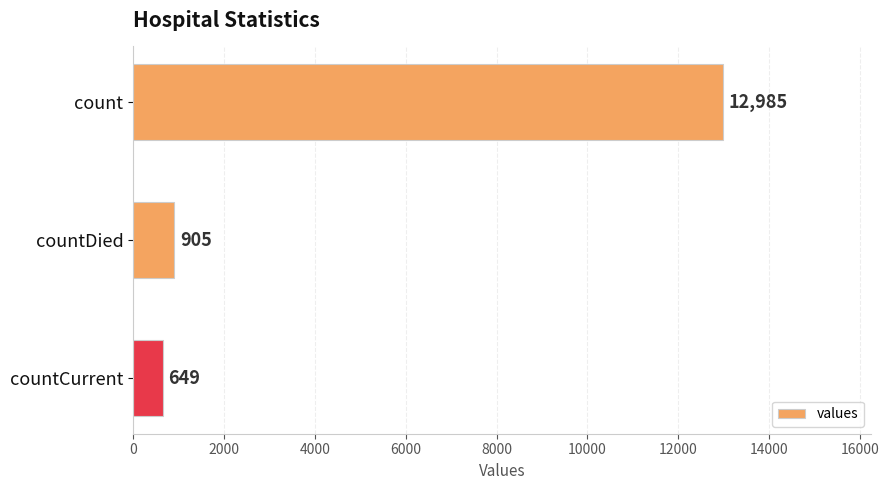

Reading top to bottom, extract all data points from this chart.

12985	905	649